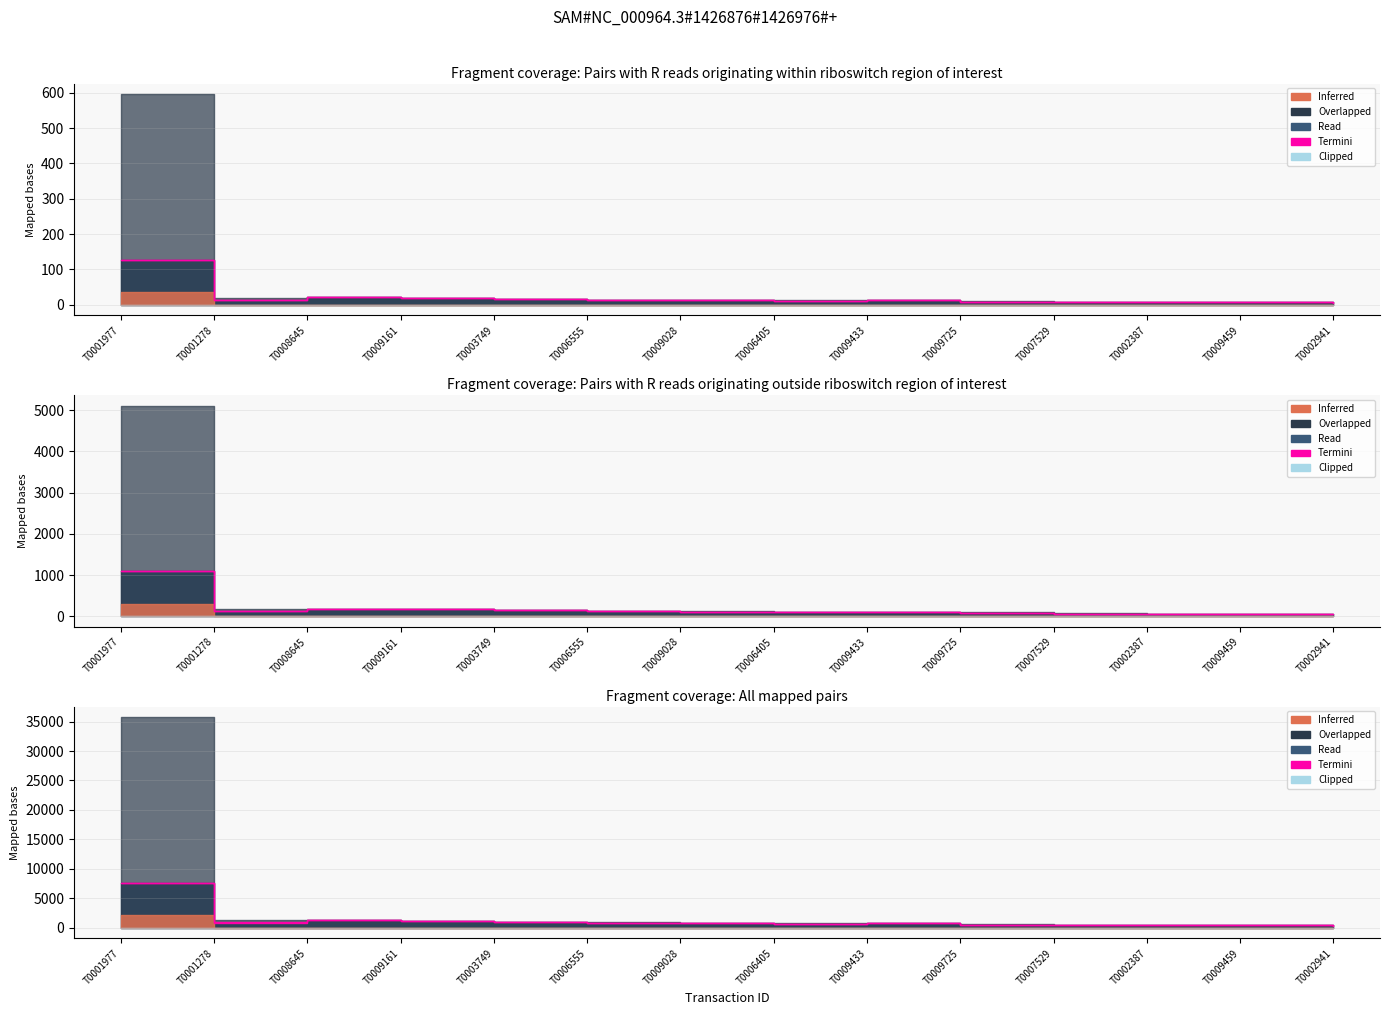

What is the label of the 5th point from the left?

T0003749